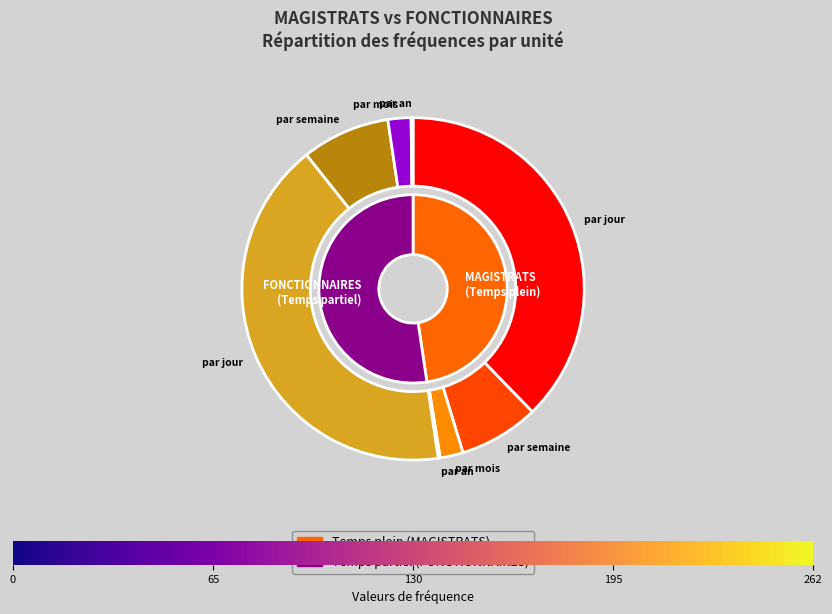

What percentage is the par semaine slice, to the nearest percent?

16%